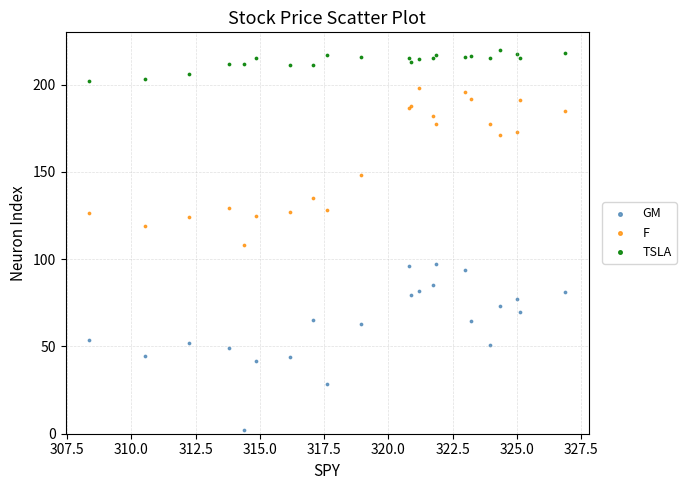

Which series reaches the maximum Y coordinate?

TSLA